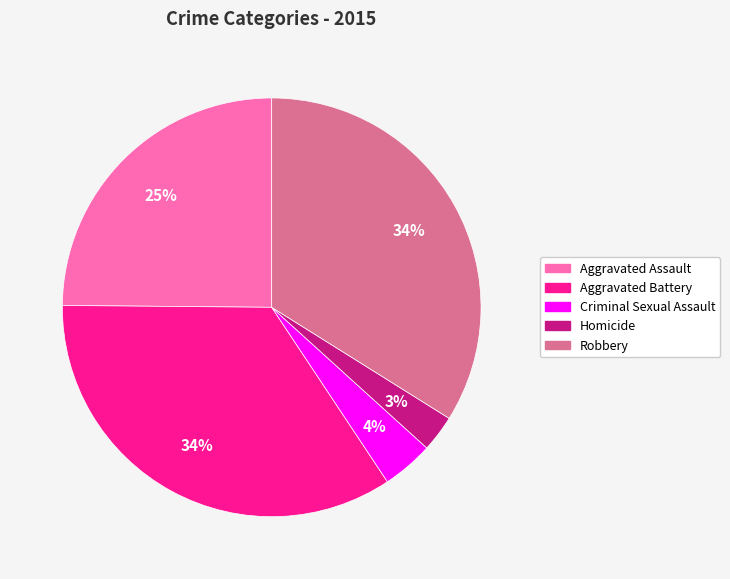

To the nearest percent, what is the average slice percentage?

20%